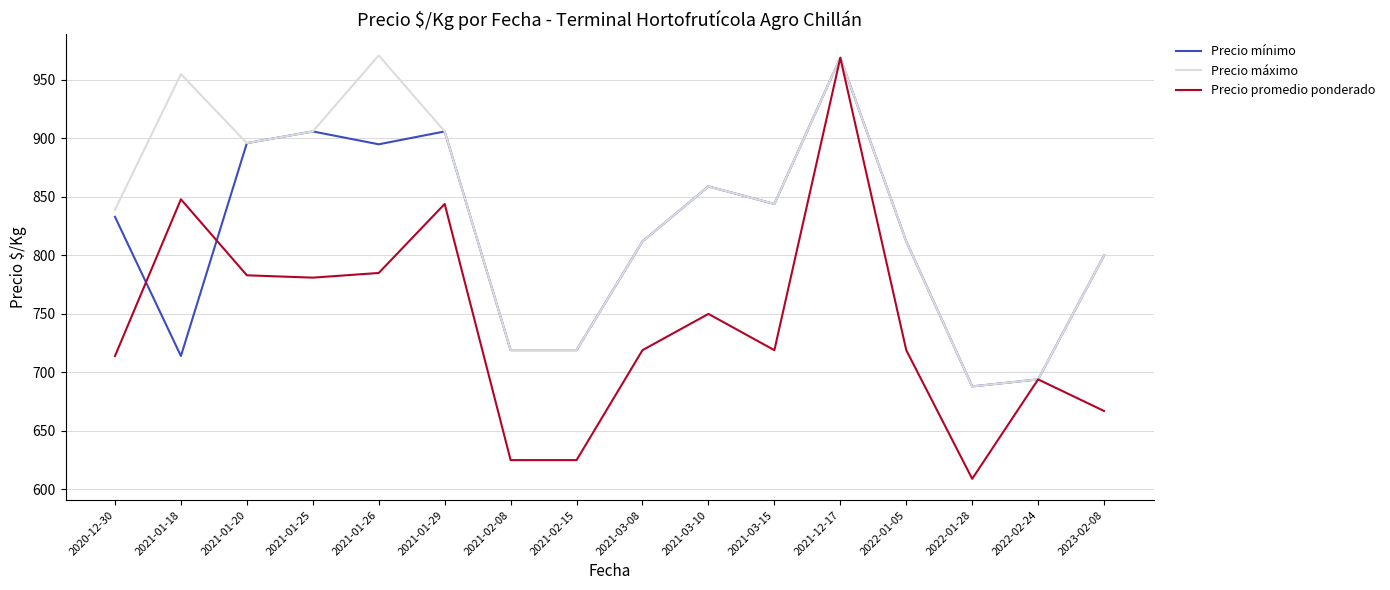

Where is the first local minimum for Precio máximo?

2021-01-20